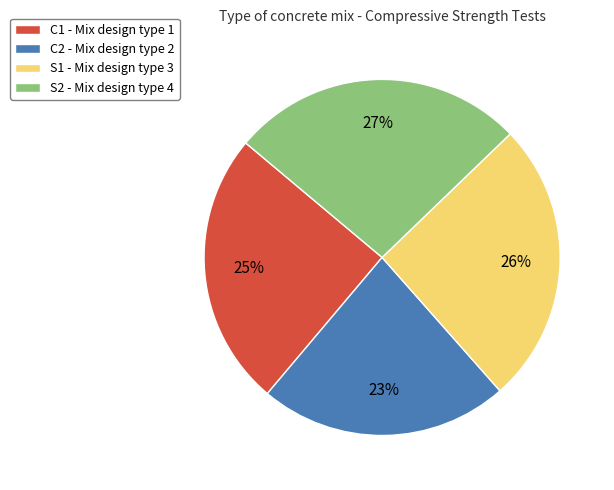

What percentage is the S1 slice, to the nearest percent?

26%